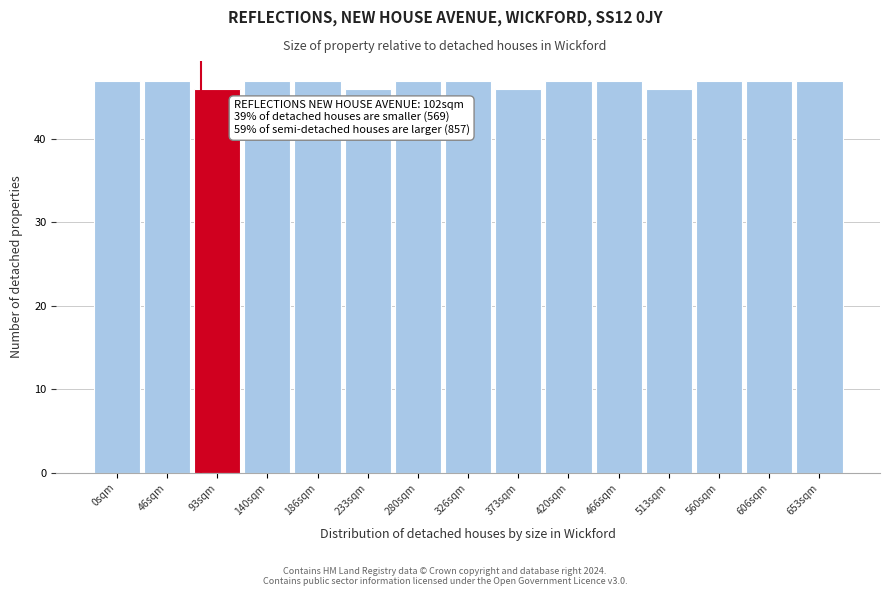

Reading right to left, extract all data points from this chart.

653sqm=47	606sqm=47	560sqm=47	513sqm=46	466sqm=47	420sqm=47	373sqm=46	326sqm=47	280sqm=47	233sqm=46	186sqm=47	140sqm=47	93sqm=46	46sqm=47	0sqm=47